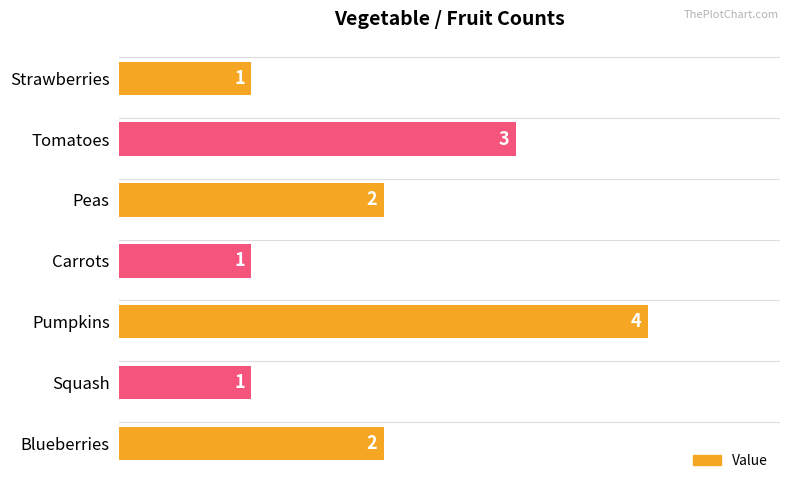

Reading top to bottom, transcribe all the data shown in this chart.

Strawberries=1	Tomatoes=3	Peas=2	Carrots=1	Pumpkins=4	Squash=1	Blueberries=2